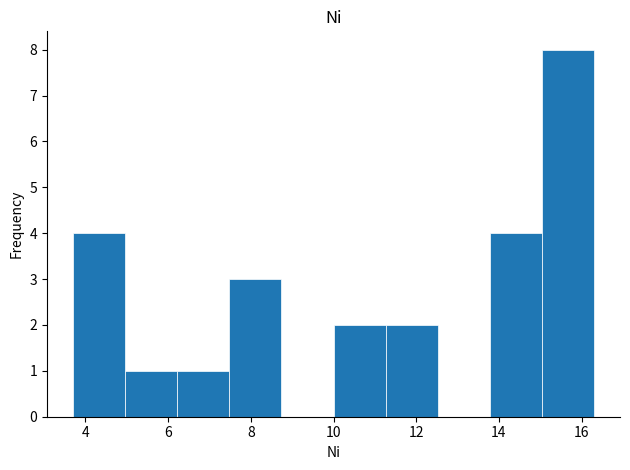

Reading left to right, transcribe this chart: for each bar, give the range it covers on the x-axis and its height. Neither the bar edges nor the heights are printed on the chart, so give them approximately, as read against the axes.

3.70 to 4.96: 4
4.96 to 6.22: 1
6.22 to 7.48: 1
7.48 to 8.74: 3
8.74 to 10.00: 0
10.00 to 11.26: 2
11.26 to 12.52: 2
12.52 to 13.78: 0
13.78 to 15.04: 4
15.04 to 16.30: 8